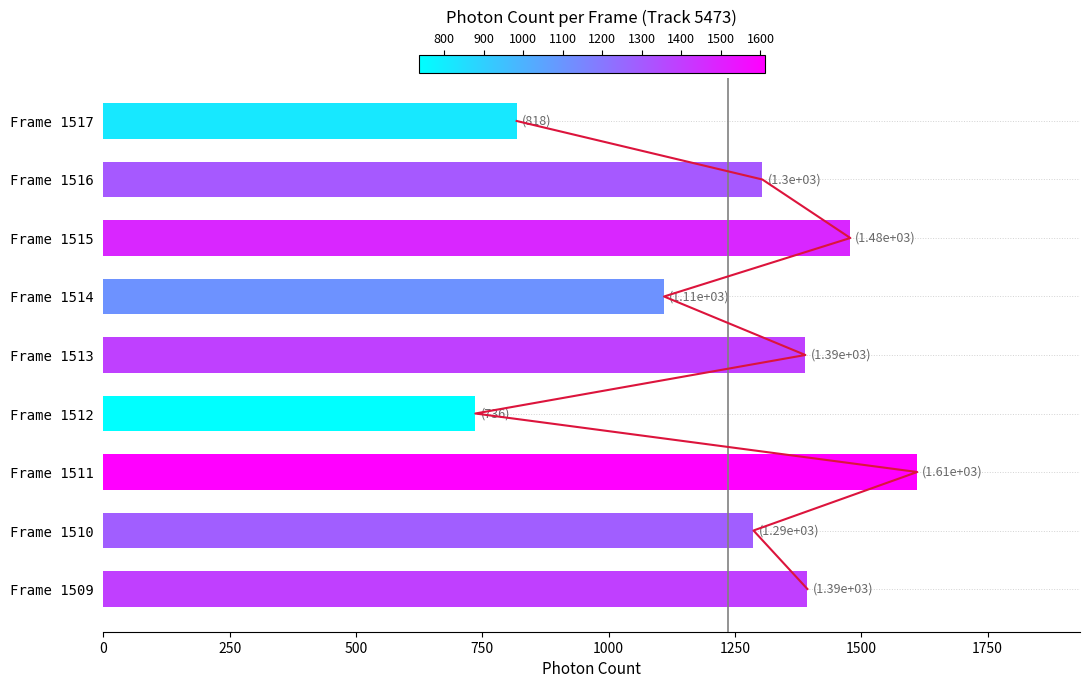

How many bars are there in total?

9